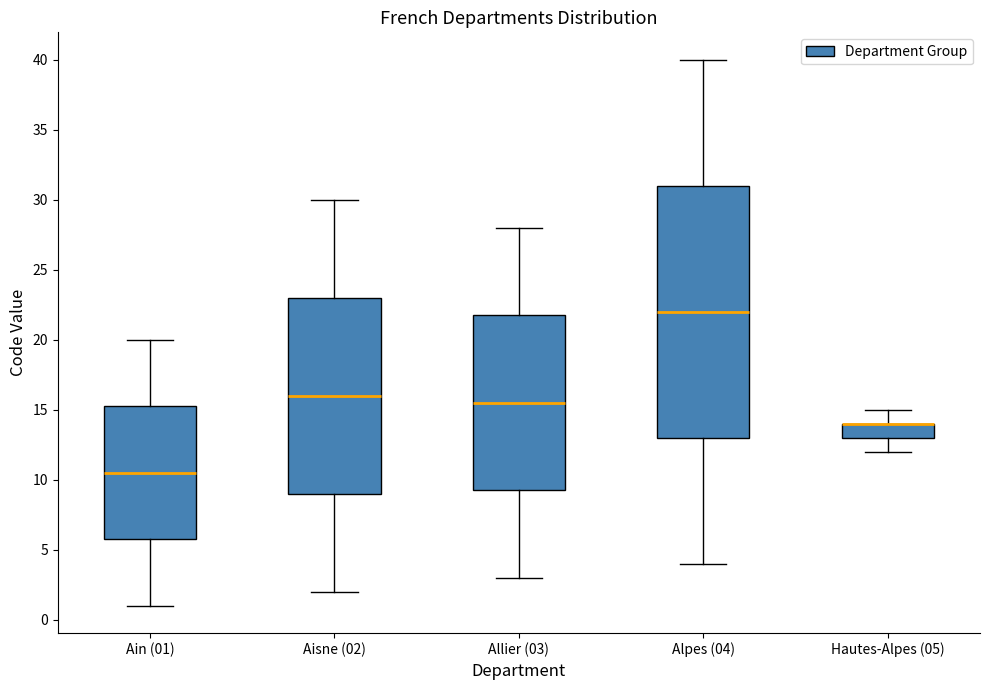

Reading left to right, read every box against the y-axis: the position of its median line, the range the box covers, and the ends of its whiskers. The values are not printed on the chart, so give them approximately, as read against the axis.

Ain (01): median 10.5, box 6.0 to 15.5, whiskers 1.0 to 20.0
Aisne (02): median 16.0, box 9.0 to 23.0, whiskers 2.0 to 30.0
Allier (03): median 15.5, box 9.5 to 22.0, whiskers 3.0 to 28.0
Alpes (04): median 22.0, box 13.0 to 31.0, whiskers 4.0 to 40.0
Hautes-Alpes (05): median 14.0 (drawn on the box's upper edge), box 13.0 to 14.0, whiskers 12.0 to 15.0